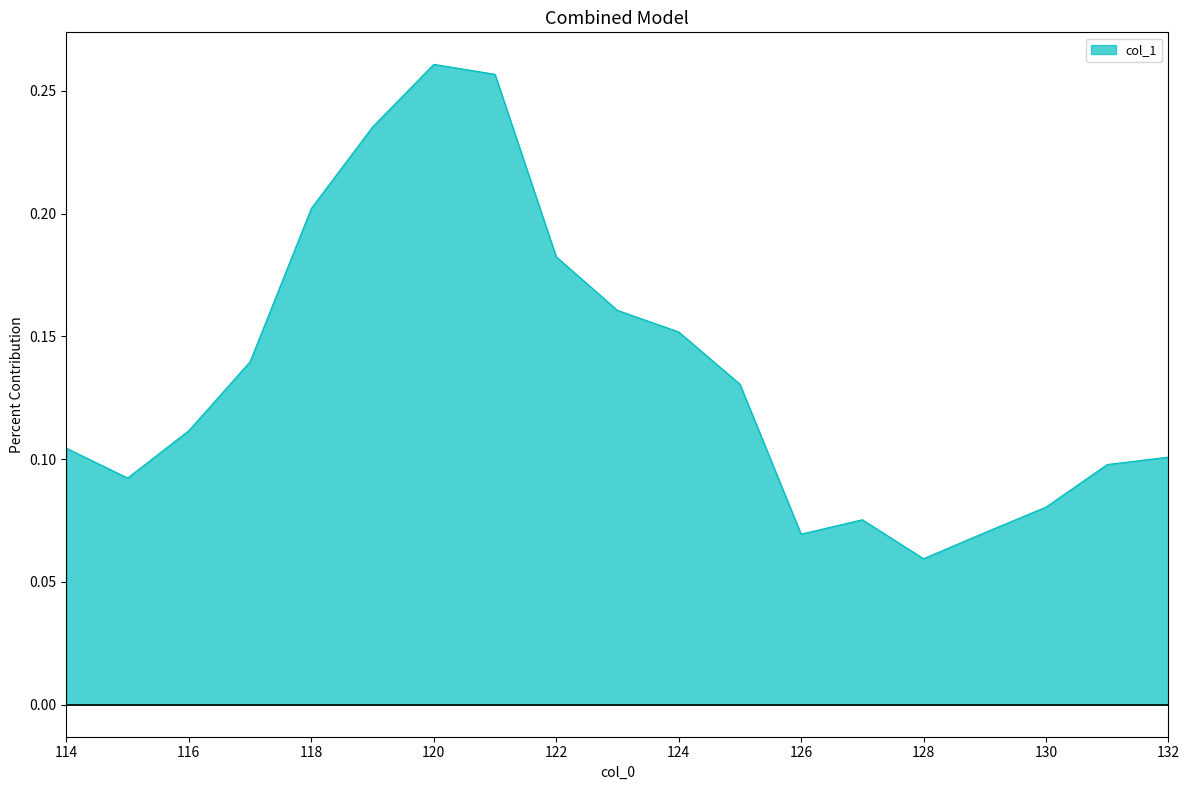

How many interior local valleys (lower than both neighbors) does the data have?

3